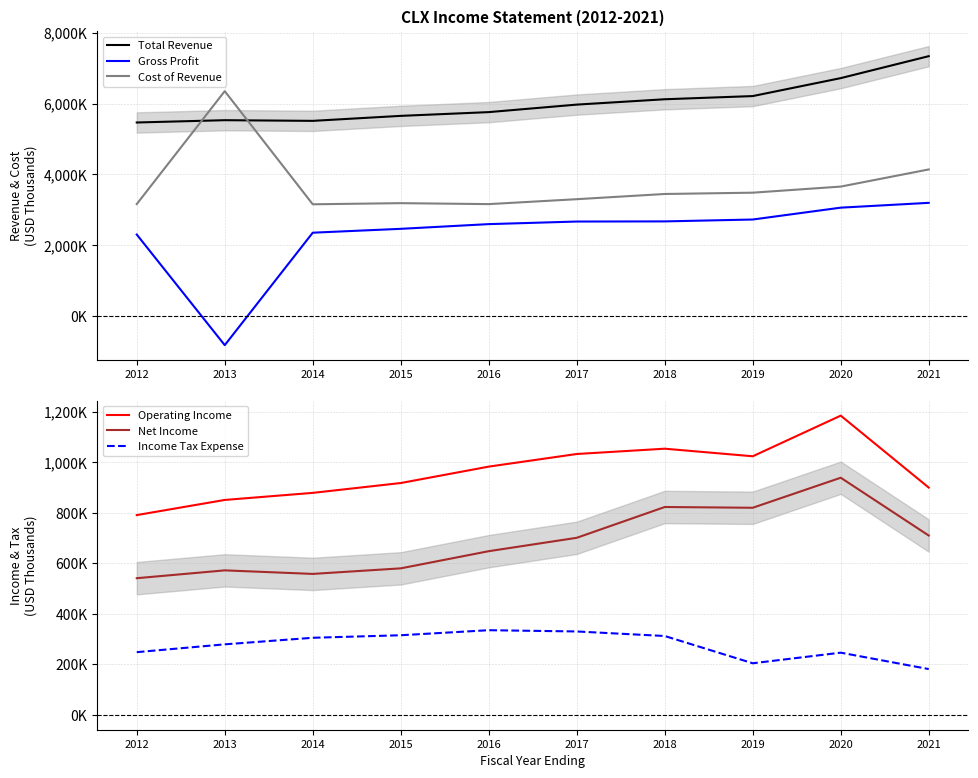

The value of Operating Income at 2012 is 488208. True or false?

False